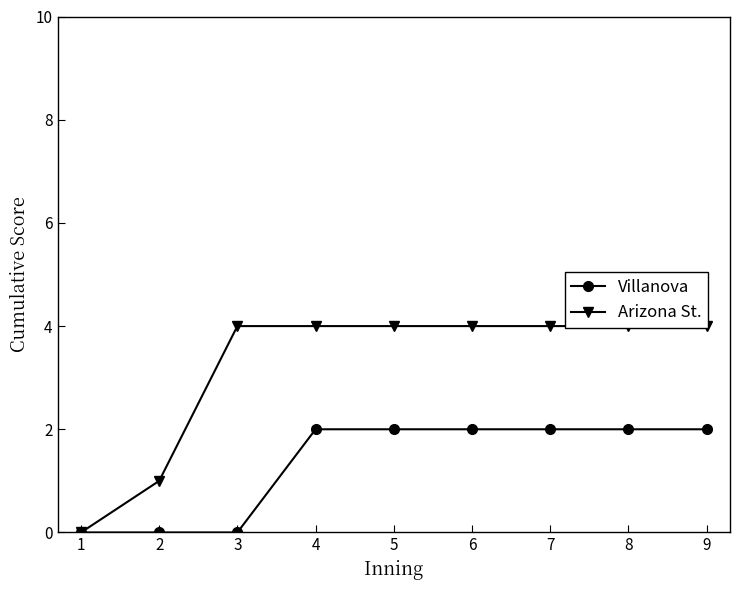

Is the value of Villanova at 7 greater than the value of Arizona St. at 9?

No